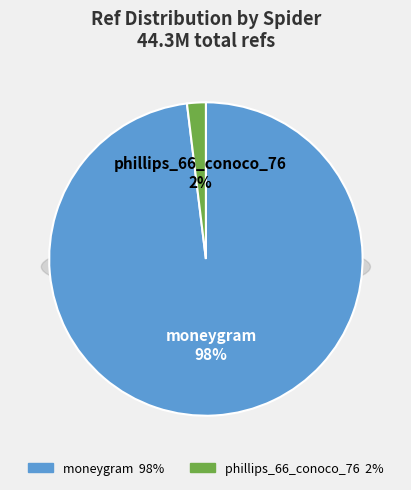

Which category has the biggest portion of the pie?

moneygram